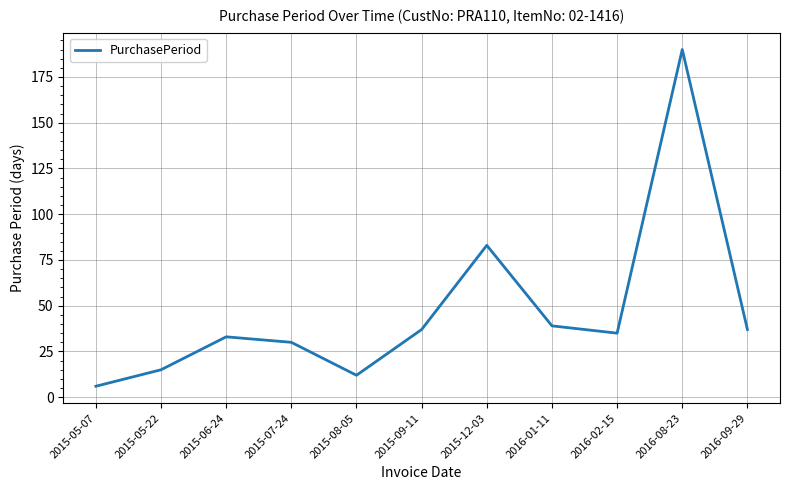

The chart shows a value of 8 at 2015-09-11. True or false?

False